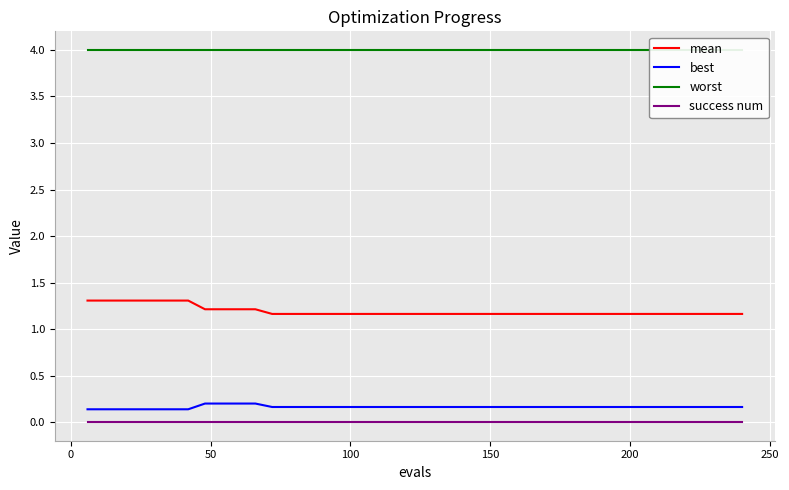

True or false: best and success num intersect in this chart.

False